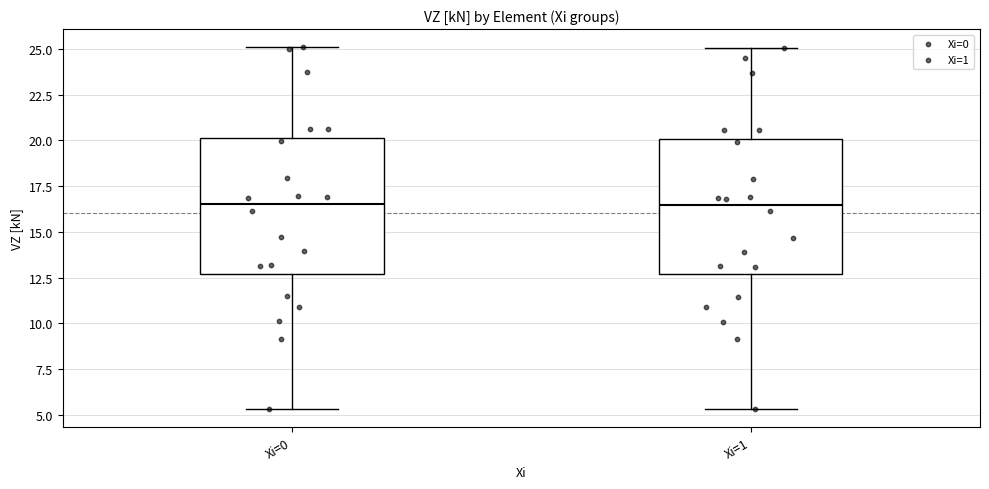

Where does the median line of the box for Xi=0 sit on the y-axis? The values are not printed on the chart, so give them approximately, as read against the axis.

16.5